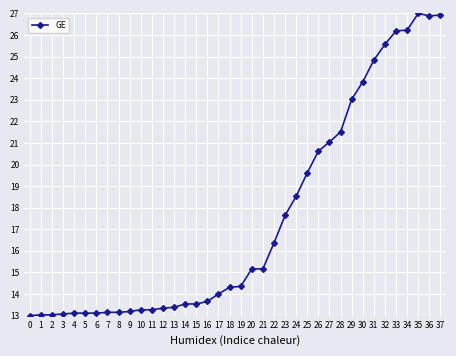

Is it true that the value at 6 is 20.9?

False